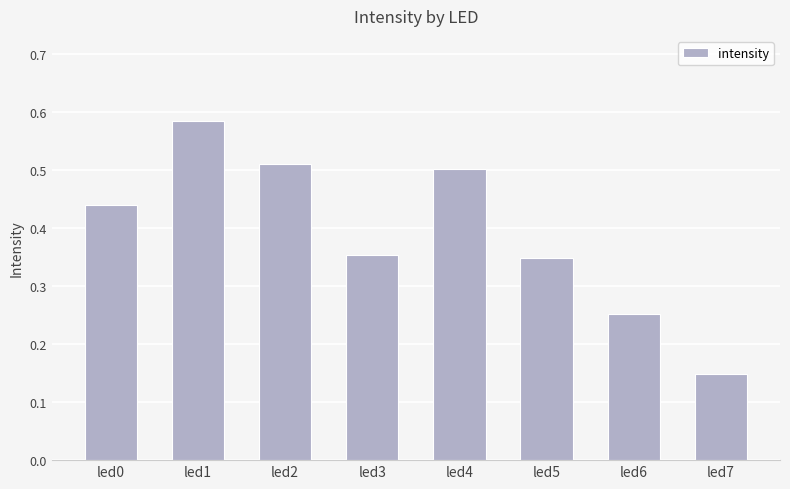

True or false: the data shows 0.2 at led5.

False